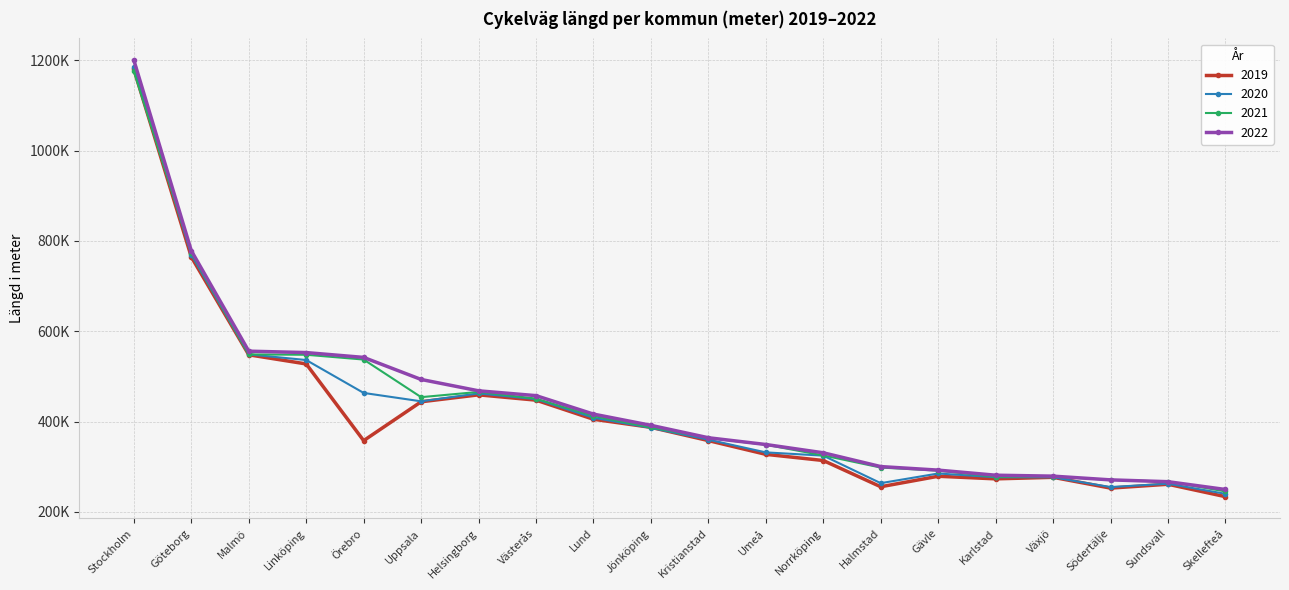

True or false: 2022 and 2020 intersect in this chart.

False